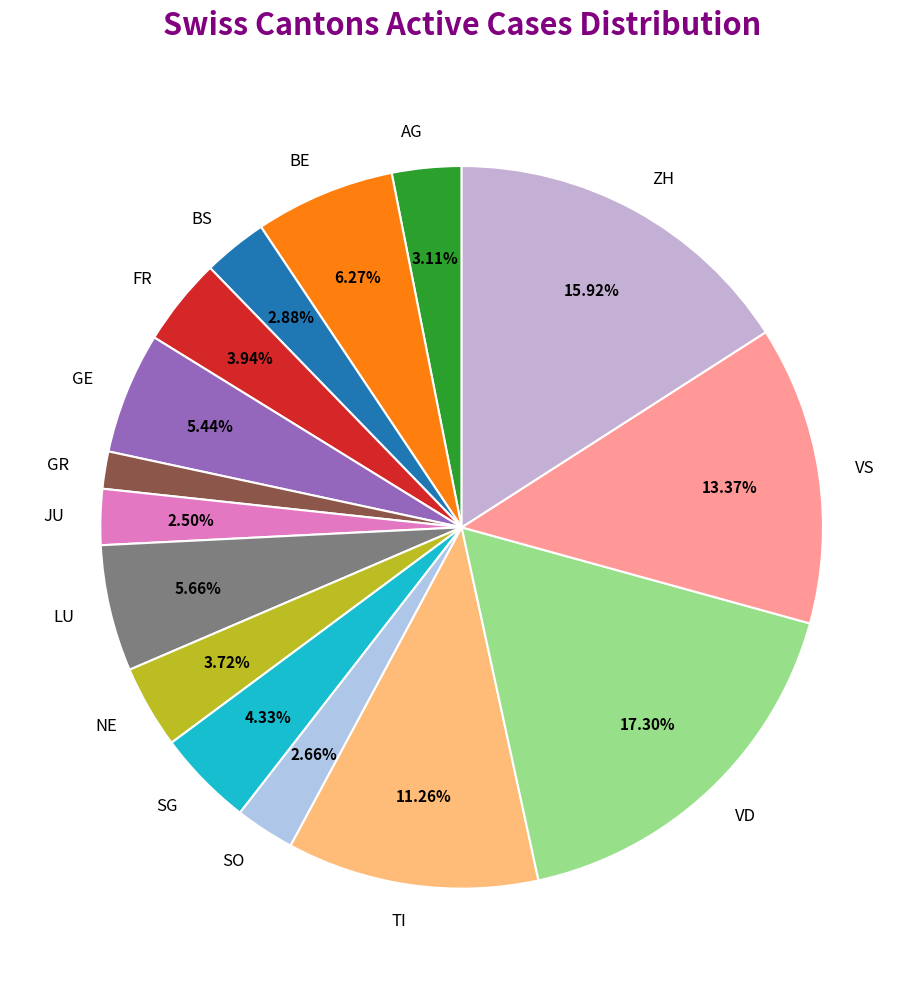

How many slices are in this pie chart?

15